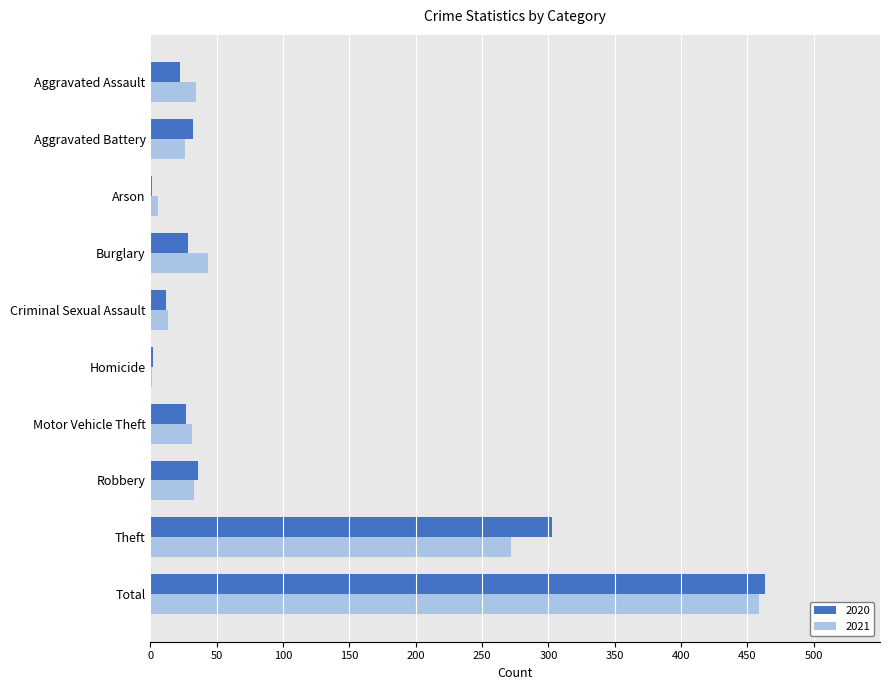

The value of 2020 at Robbery is 36. True or false?

True